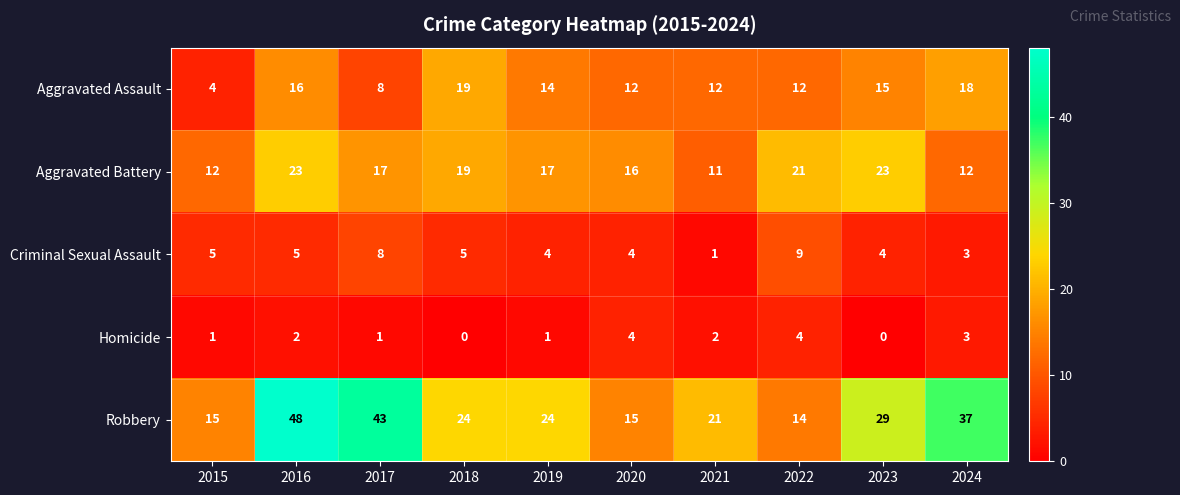

What is the difference between the maximum and second lowest values in the Criminal Sexual Assault series?

6